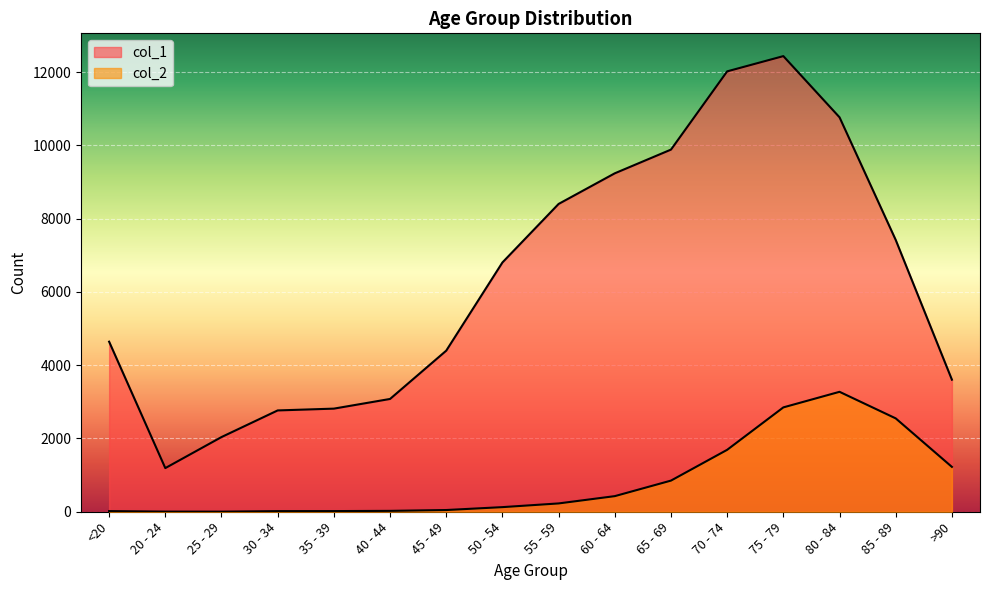

What is the value of the col_2 point at the 16th from the left?

1224